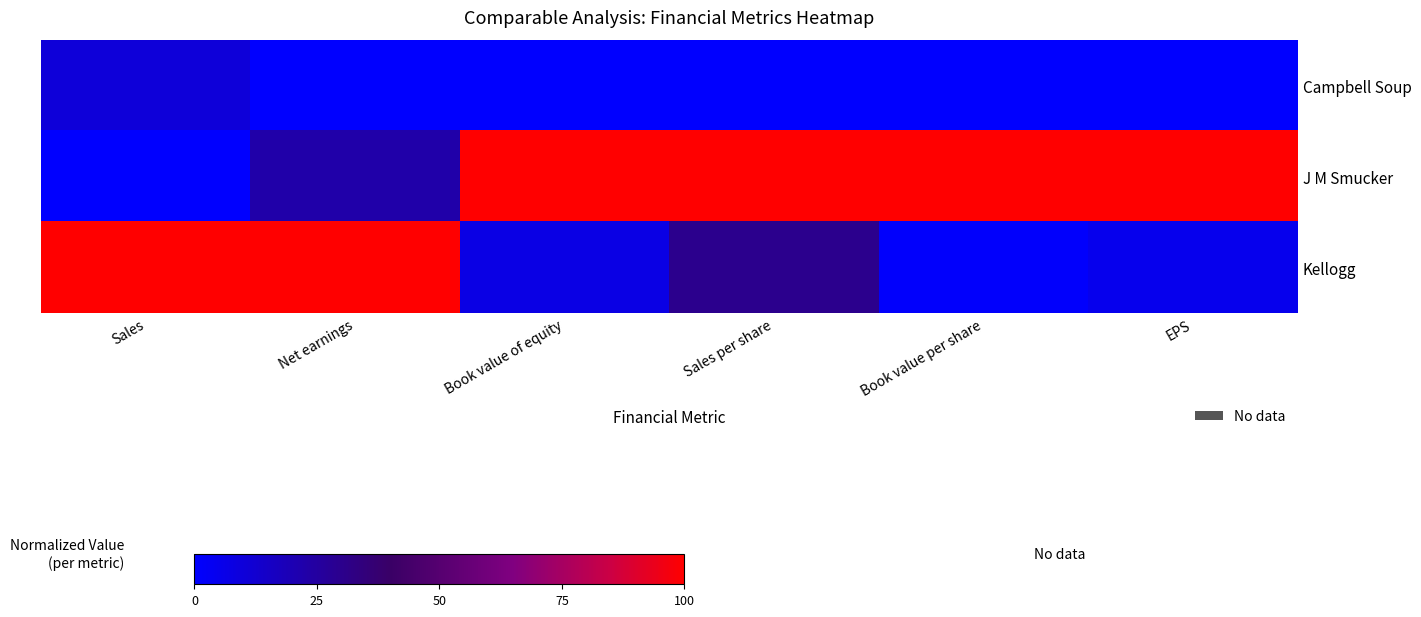

Which series has the largest total across all categories?

J M Smucker